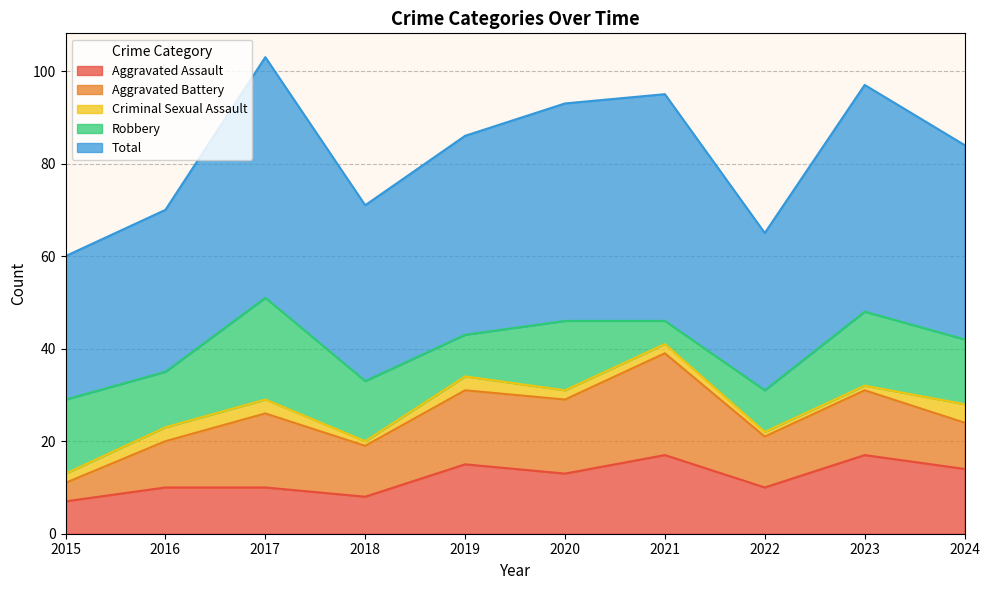

Which has a higher value, 2015 or 2016?

2016